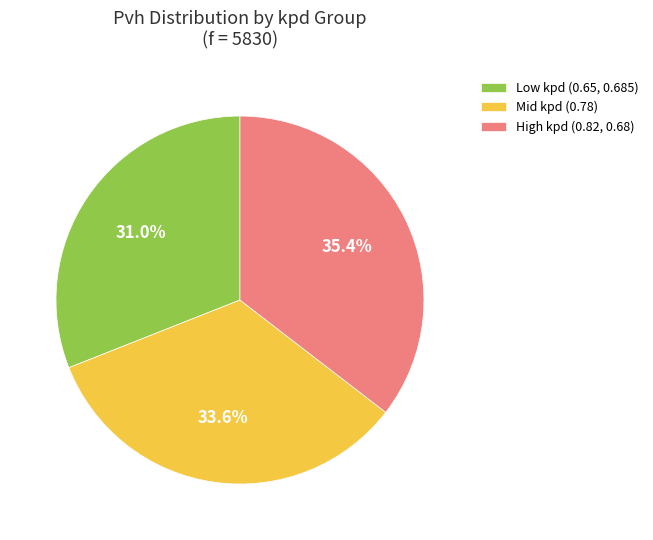

Which category has the smallest portion of the pie?

Low kpd (0.65, 0.685)